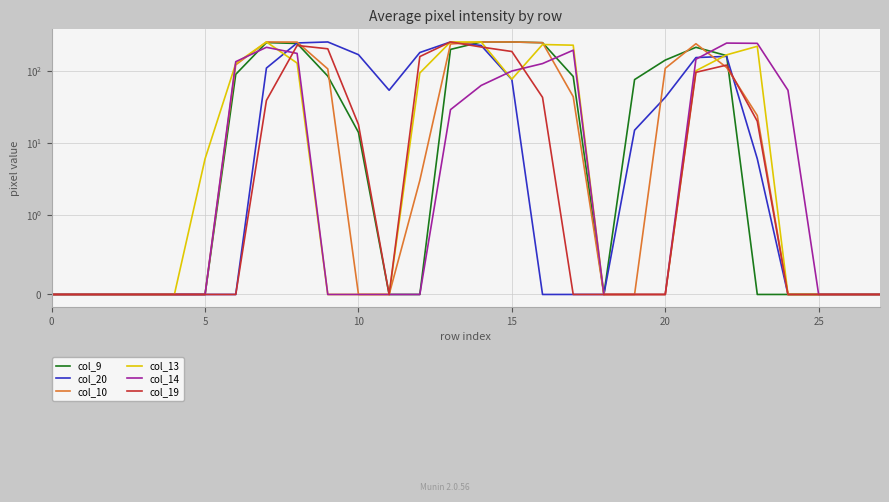

How many interior local valleys does the col_13 series have?

1